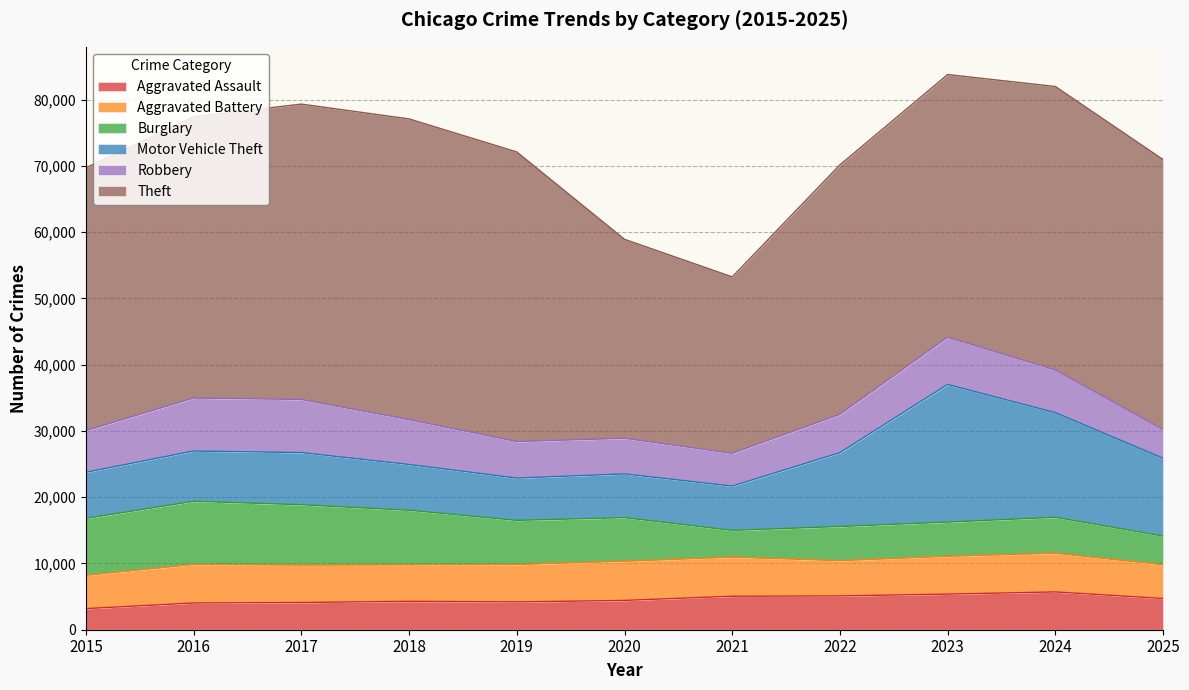

True or false: Burglary has a value of 3862 at 2017.

False